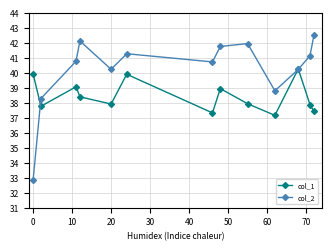

Which series has the largest total across all categories?

col_2